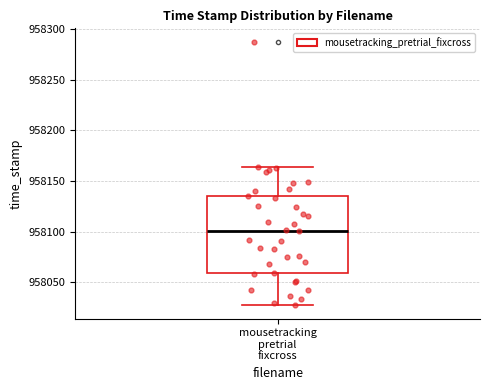

Read this box plot against the y-axis: the position of the median line, the range covered by the box, and the ends of both whiskers. The values are not printed on the chart, so give them approximately, as read against the axis.

median 958100, box 958060 to 958135, whiskers 958025 to 958165